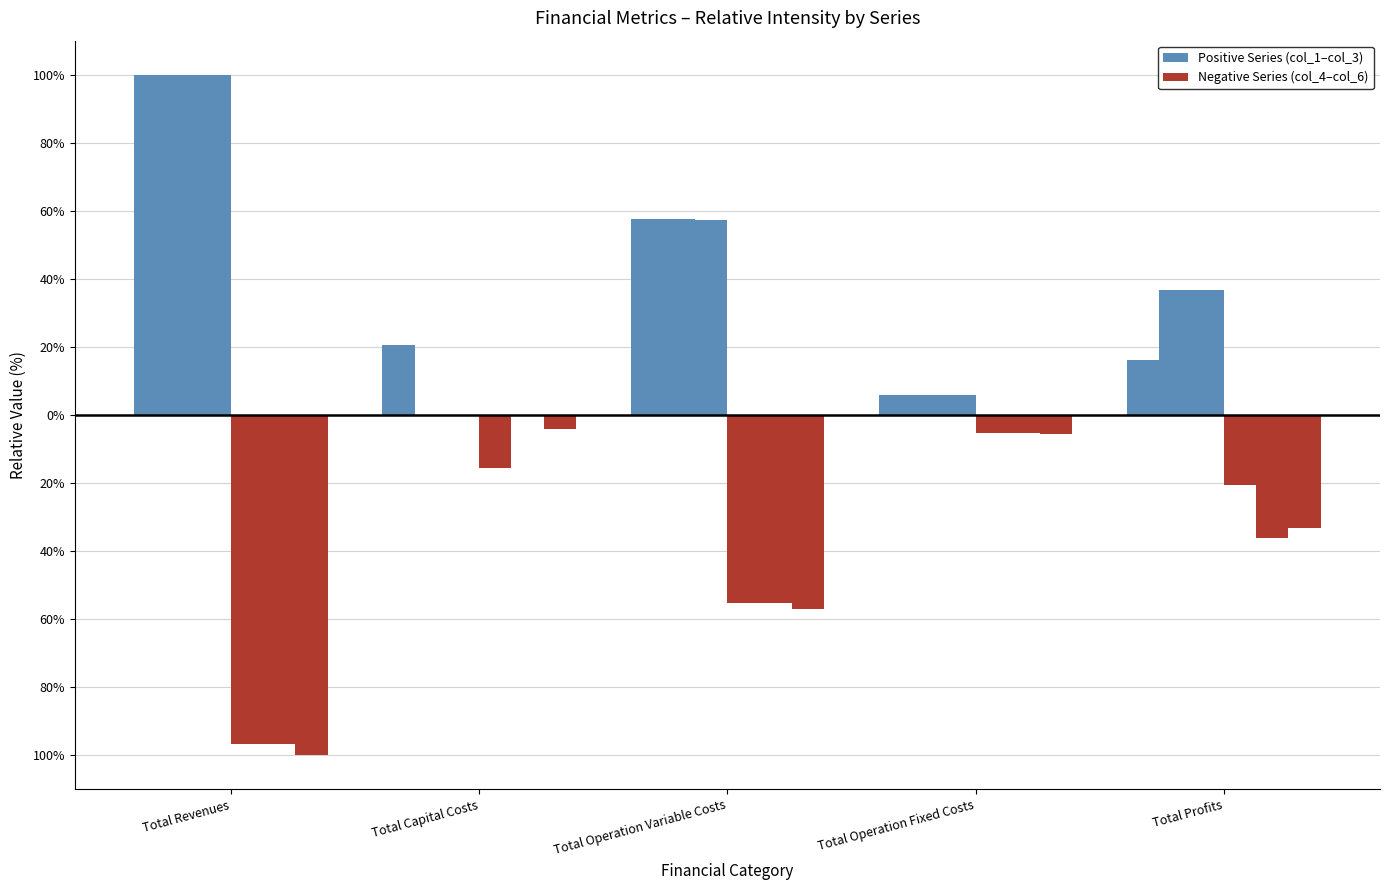

Which series has the largest total across all categories?

col_1